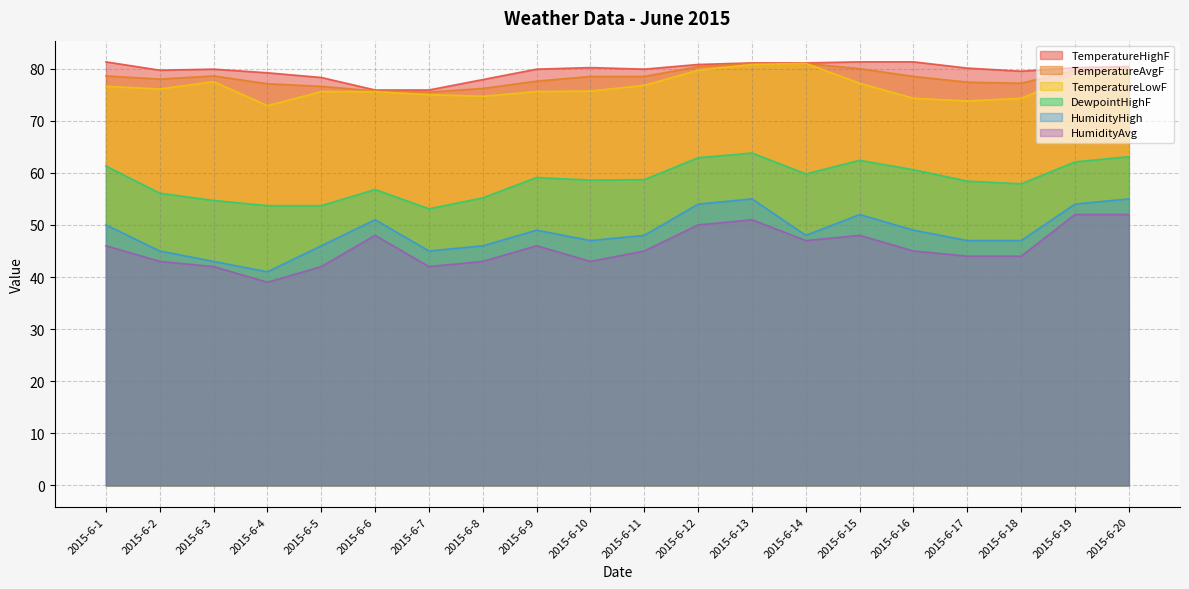

Which series changed the most between 2015-6-9 and 2015-6-16?

DewpointHighF